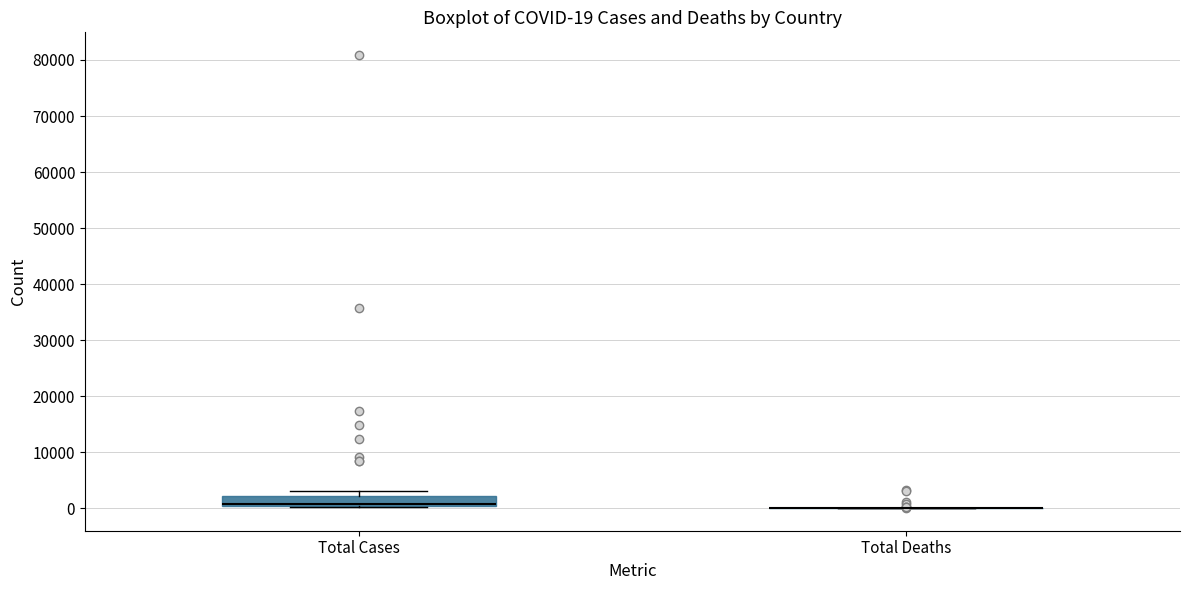

Comparing the boxes themselves (not the whiskers), which one is the tallest?

Total Cases